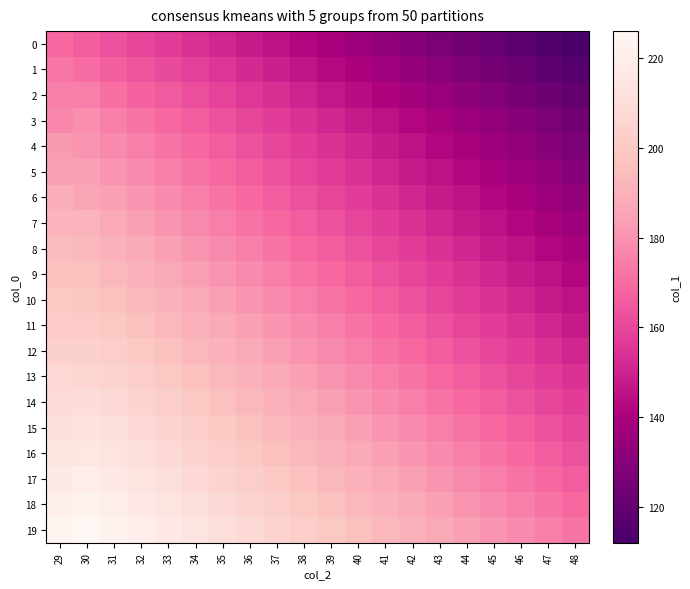

How many distinct data groups are displayed?

20